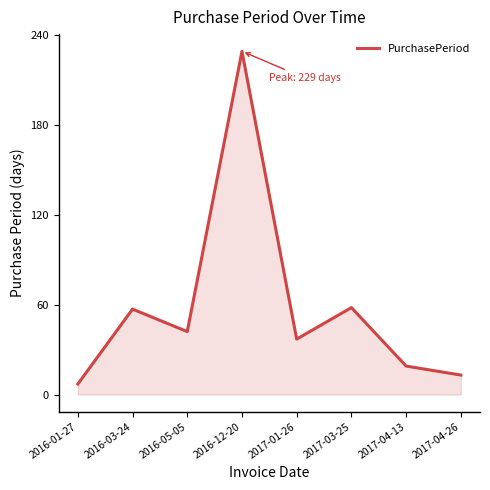

Between 2016-01-27 and 2017-04-26, which is larger?

2017-04-26